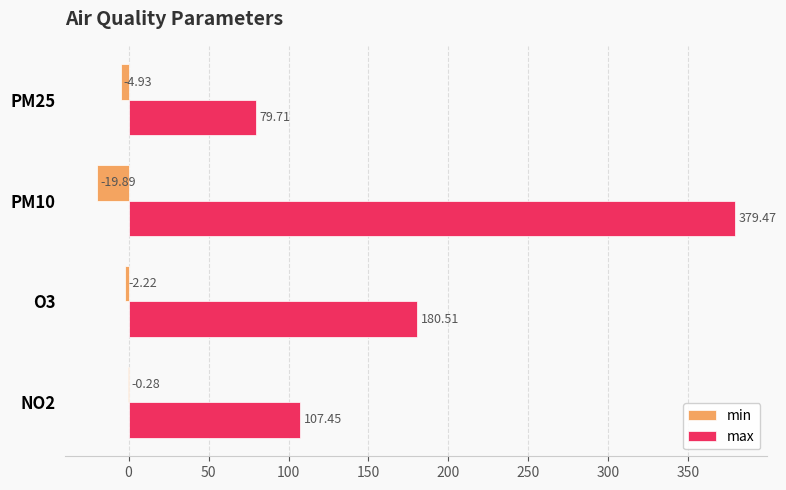

At which label is min closest to -10?

PM25